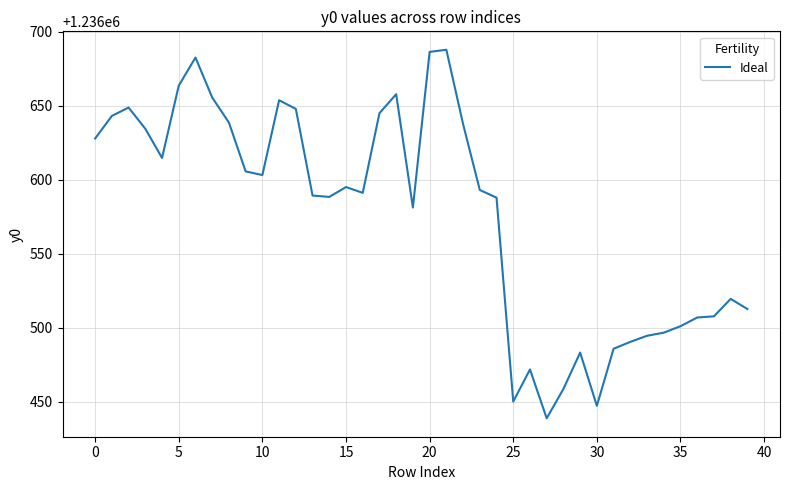

What is the greatest value displayed?

1236687.7